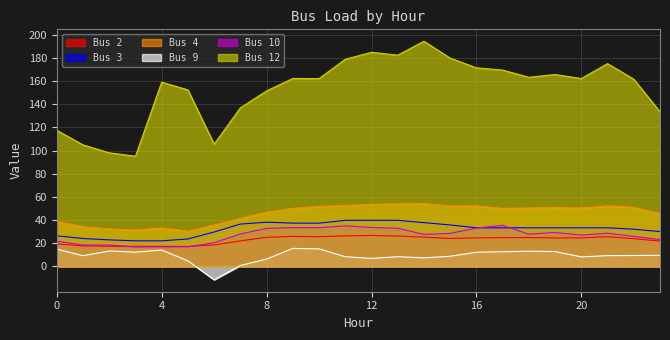

What is the value of the Bus 10 point at the 21st from the left?

27.1